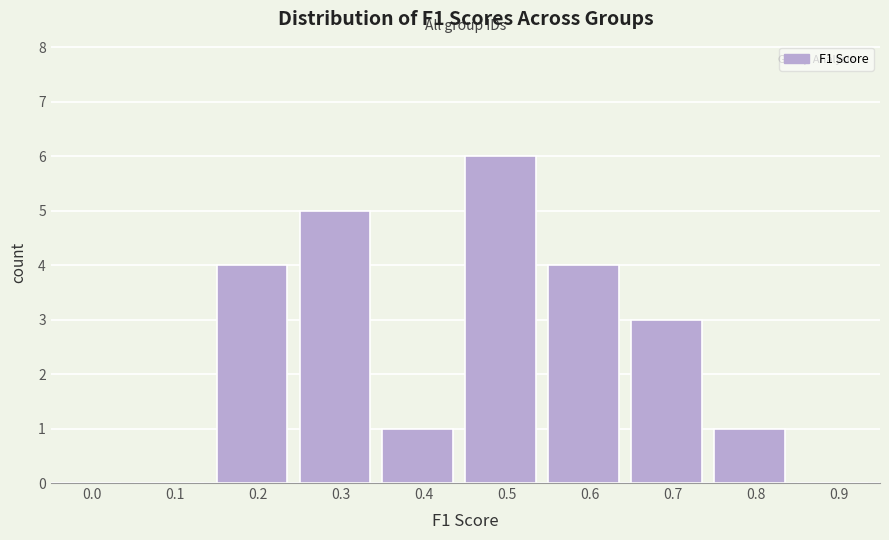

Reading left to right, list all the values displayed in this chart.

0.0=0	0.1=0	0.2=4	0.3=5	0.4=1	0.5=6	0.6=4	0.7=3	0.8=1	0.9=0